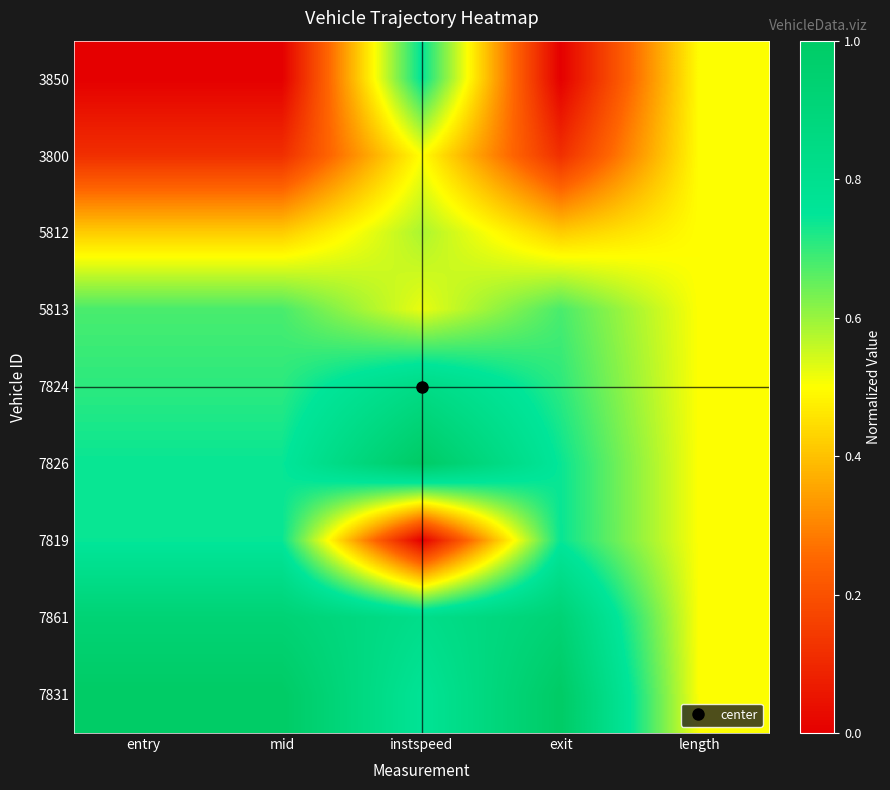

Reading right to left, extract all data points from this chart.

3850: length=0.5	exit=0.0	instspeed=0.8	mid=0.0	entry=0.0
3800: length=0.5	exit=0.1	instspeed=0.5	mid=0.1	entry=0.1
5812: length=0.5	exit=0.4	instspeed=0.6	mid=0.4	entry=0.4
5813: length=0.5	exit=0.7	instspeed=0.5	mid=0.7	entry=0.7
7824: length=0.5	exit=0.7	instspeed=0.8	mid=0.7	entry=0.7
7826: length=0.5	exit=0.7	instspeed=1.0	mid=0.7	entry=0.7
7819: length=0.5	exit=0.7	instspeed=0.0	mid=0.7	entry=0.7
7861: length=0.5	exit=0.9	instspeed=0.8	mid=0.9	entry=0.9
7831: length=0.5	exit=1.0	instspeed=0.8	mid=1.0	entry=1.0